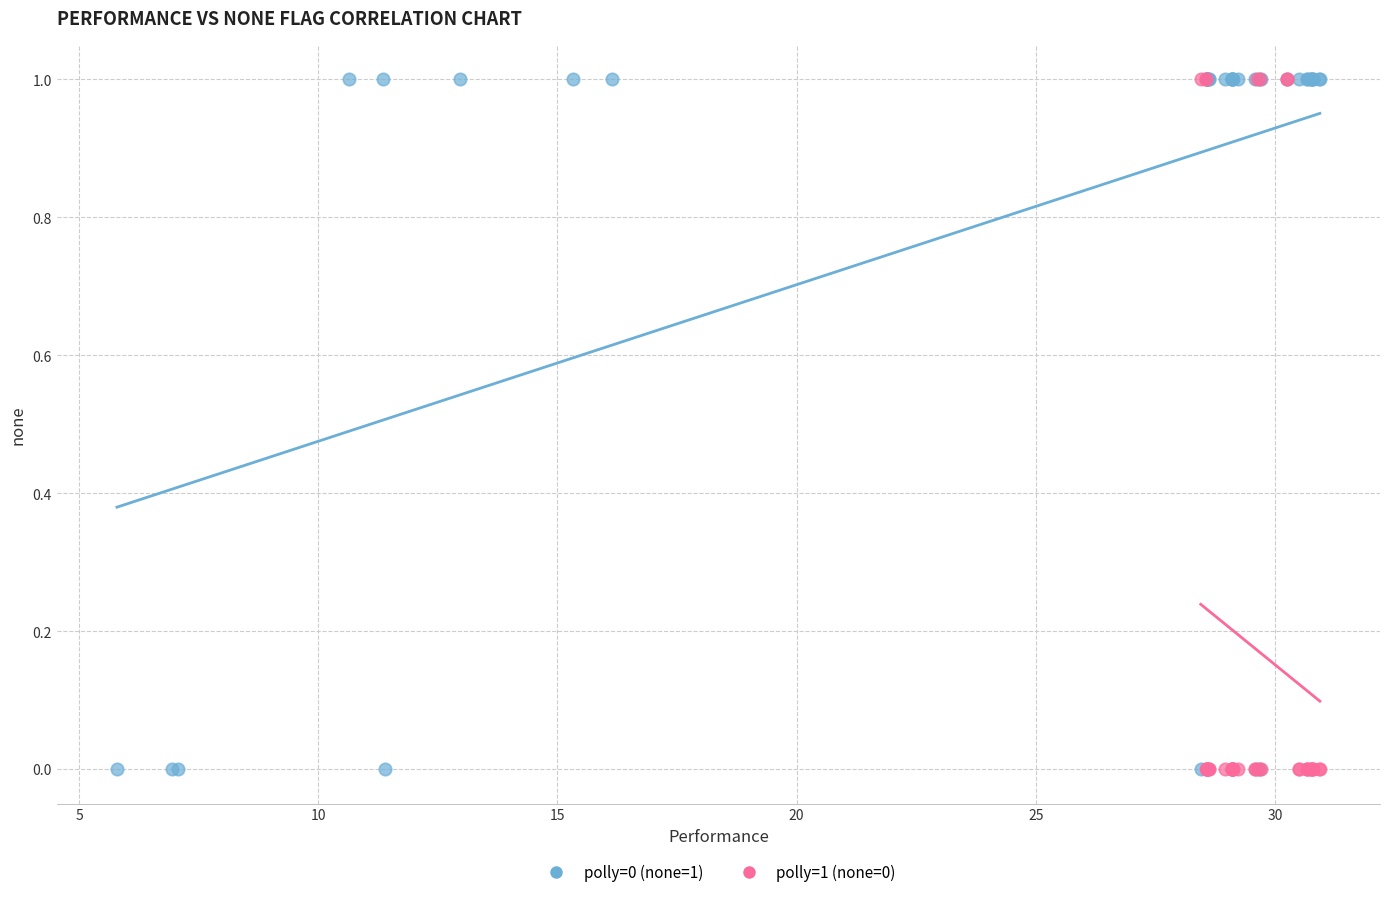

What are all the series names shown in the legend?

polly=0 (none=1), polly=1 (none=0)